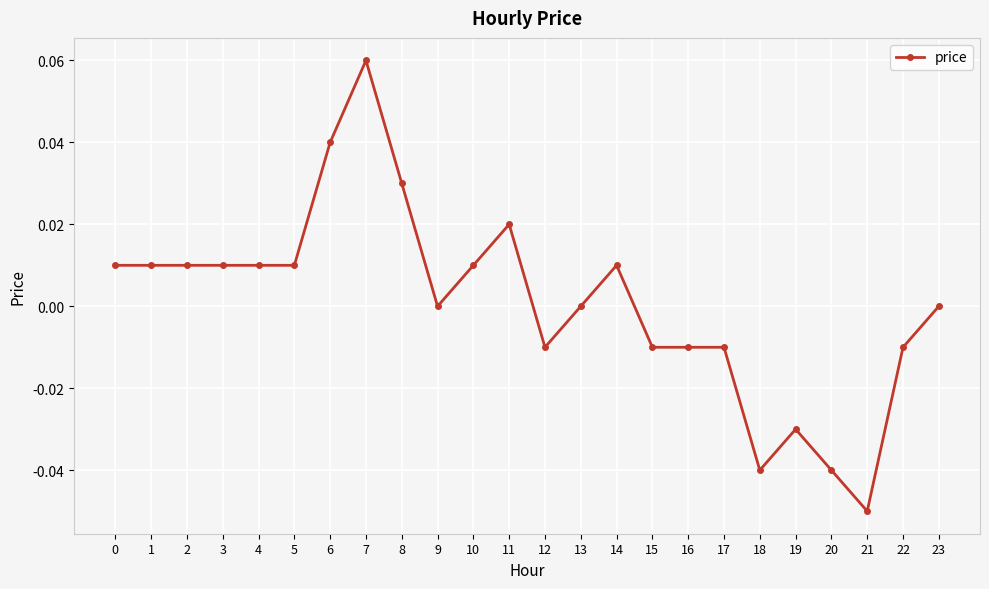

How many lines are shown in the chart?

1